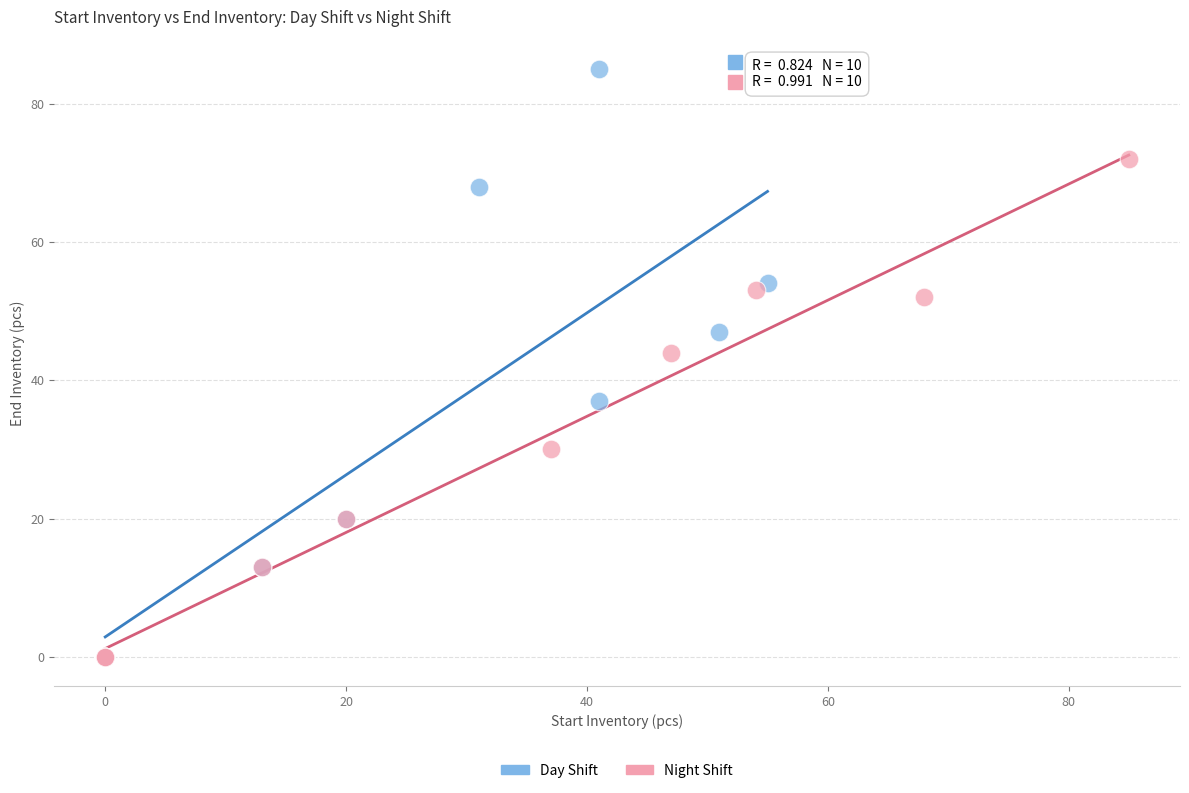

Which series has the largest Y range (max minus min)?

Day Shift